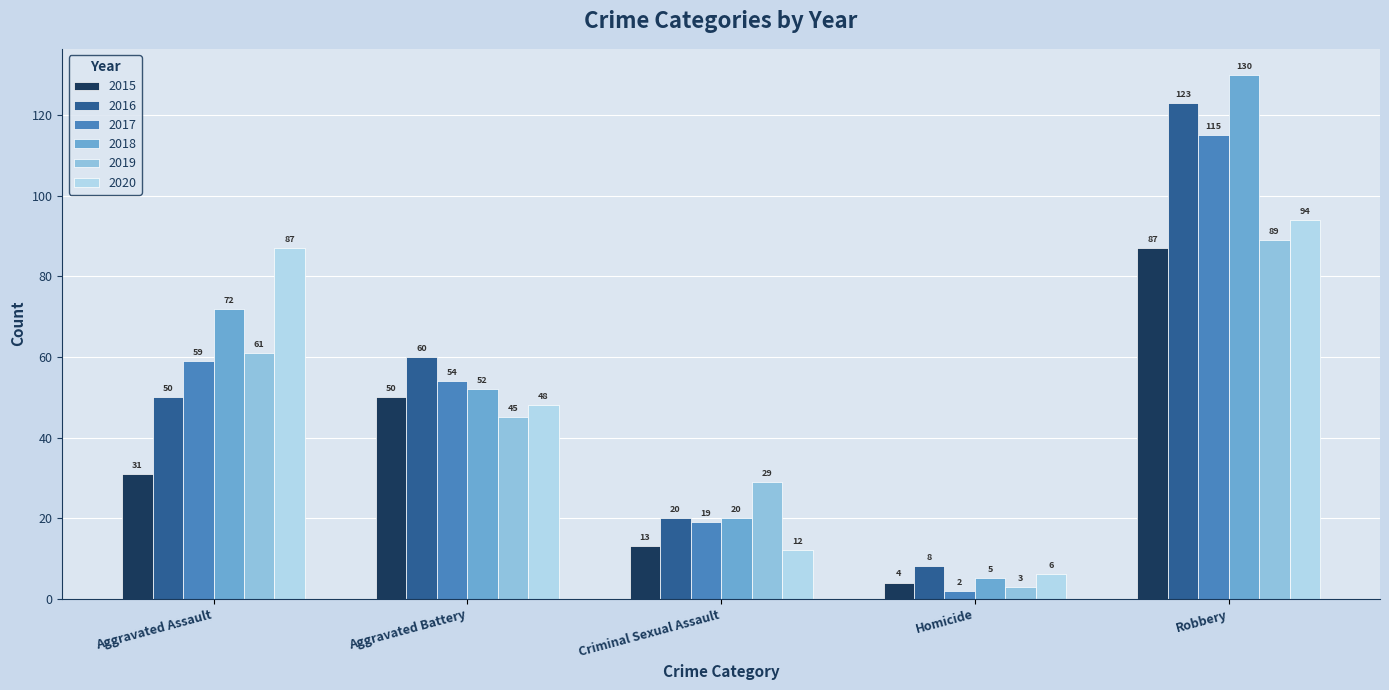

How many bars are there in each group?

6